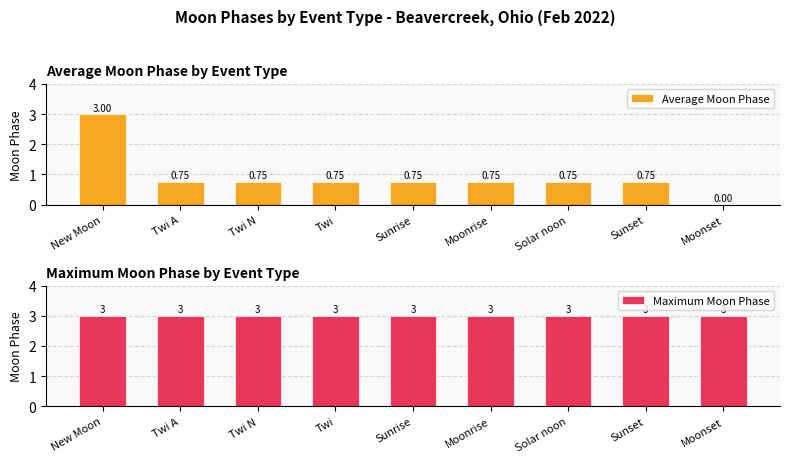

What is the sum of all Maximum Moon Phase values?

27.0